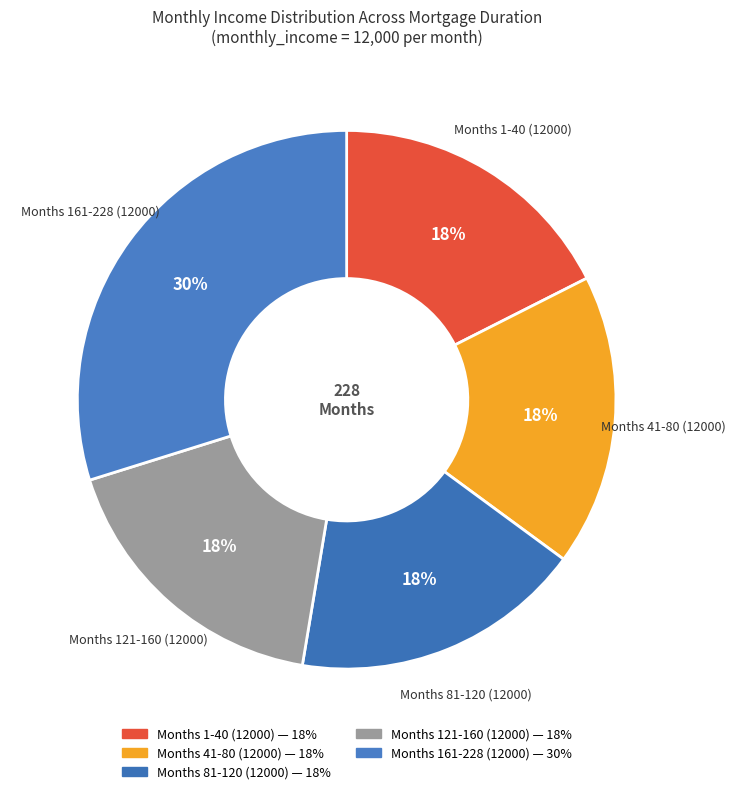

To the nearest percent, what is the difference between the largest and smallest slice percentages?

12%